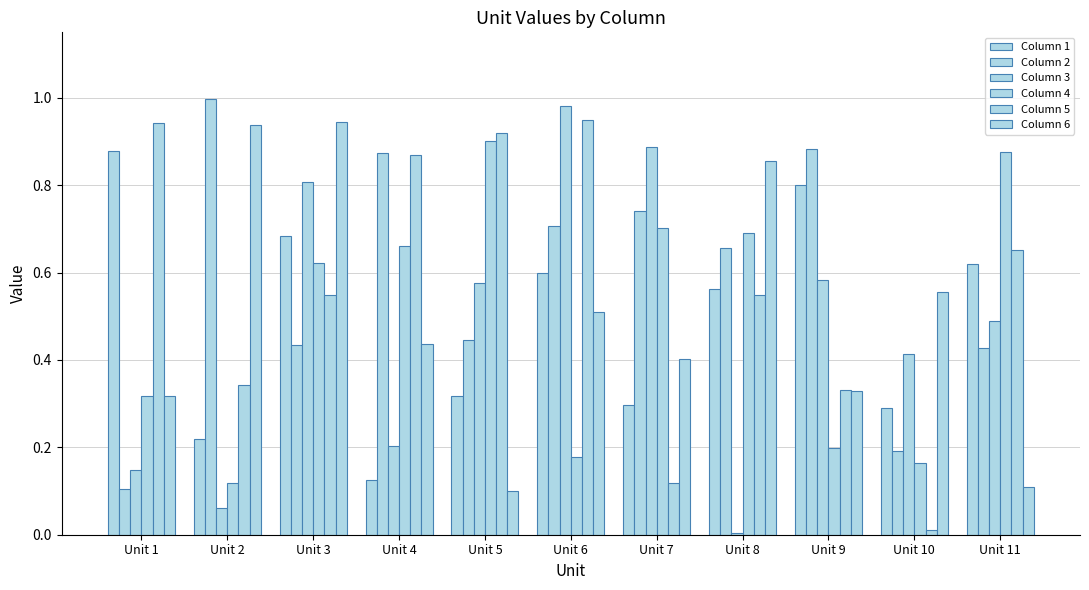

At which label does Column 4 reach its minimum?

Unit 2